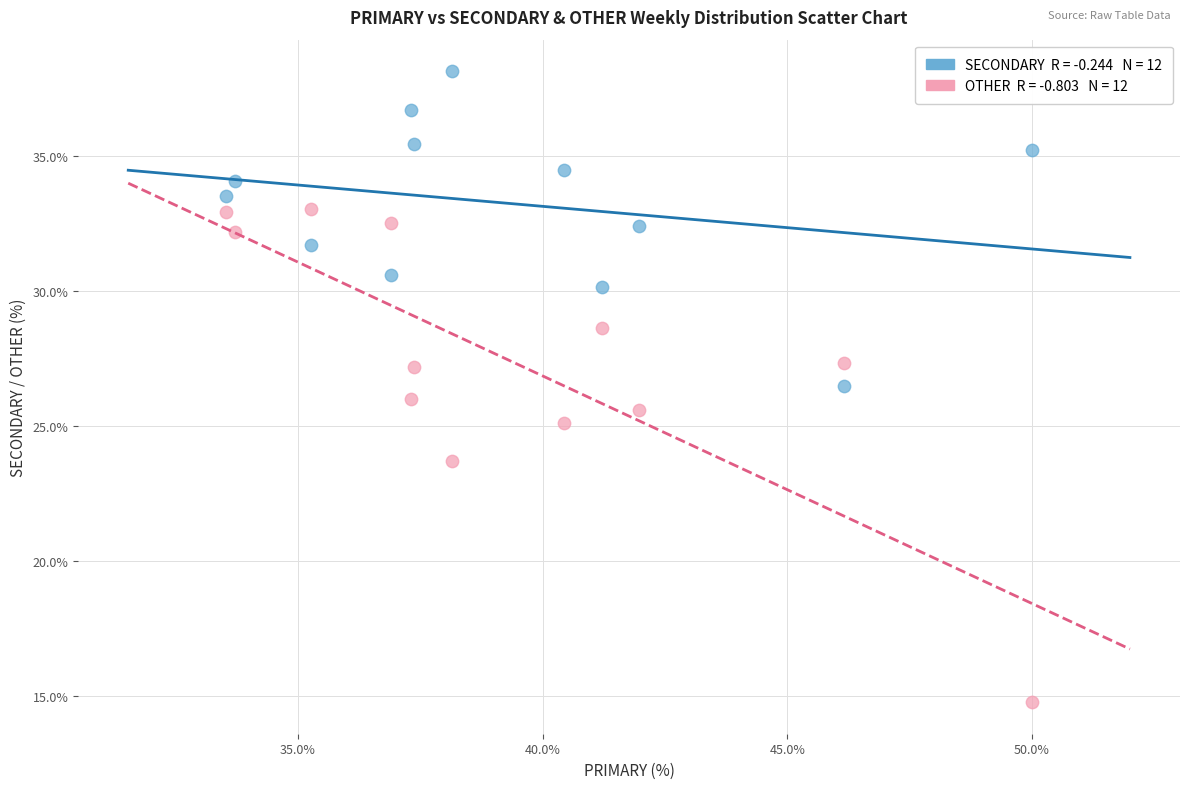

Across all data points, what is the range of X values (max minus min)?

16.5